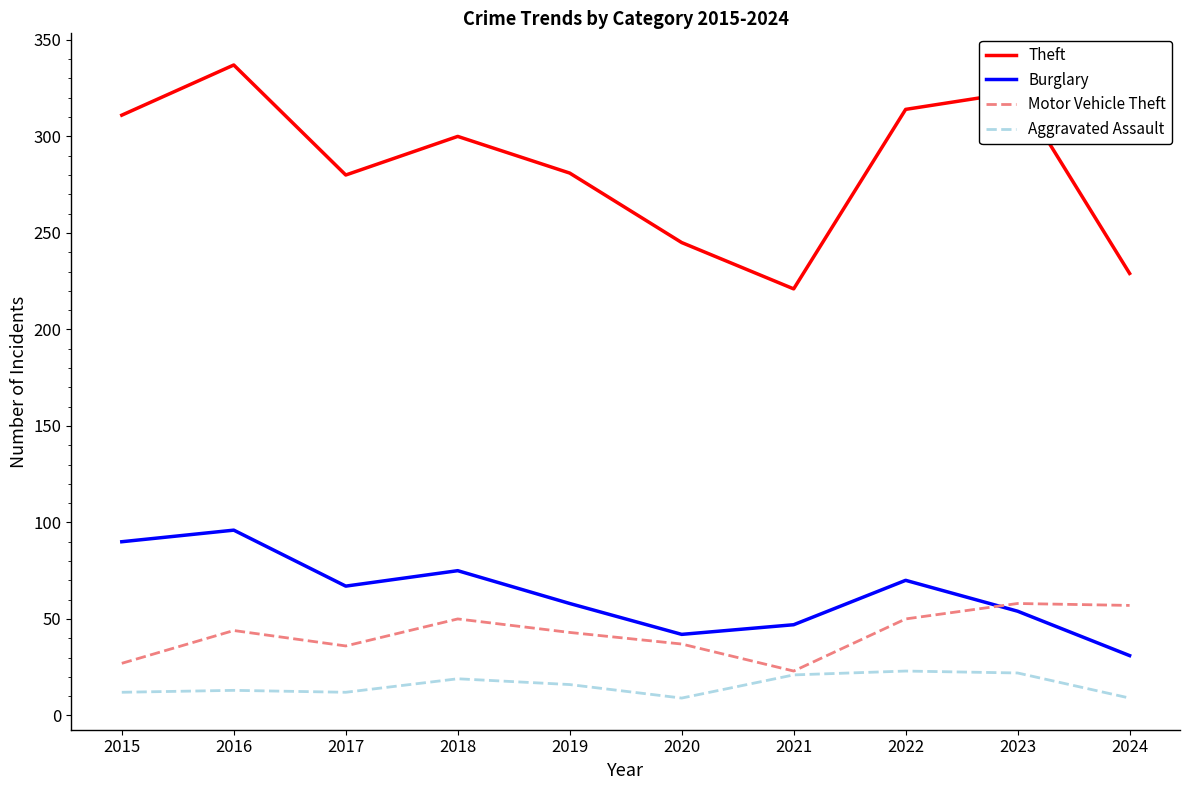

Is the value of Theft at 2023 greater than the value of Motor Vehicle Theft at 2017?

Yes